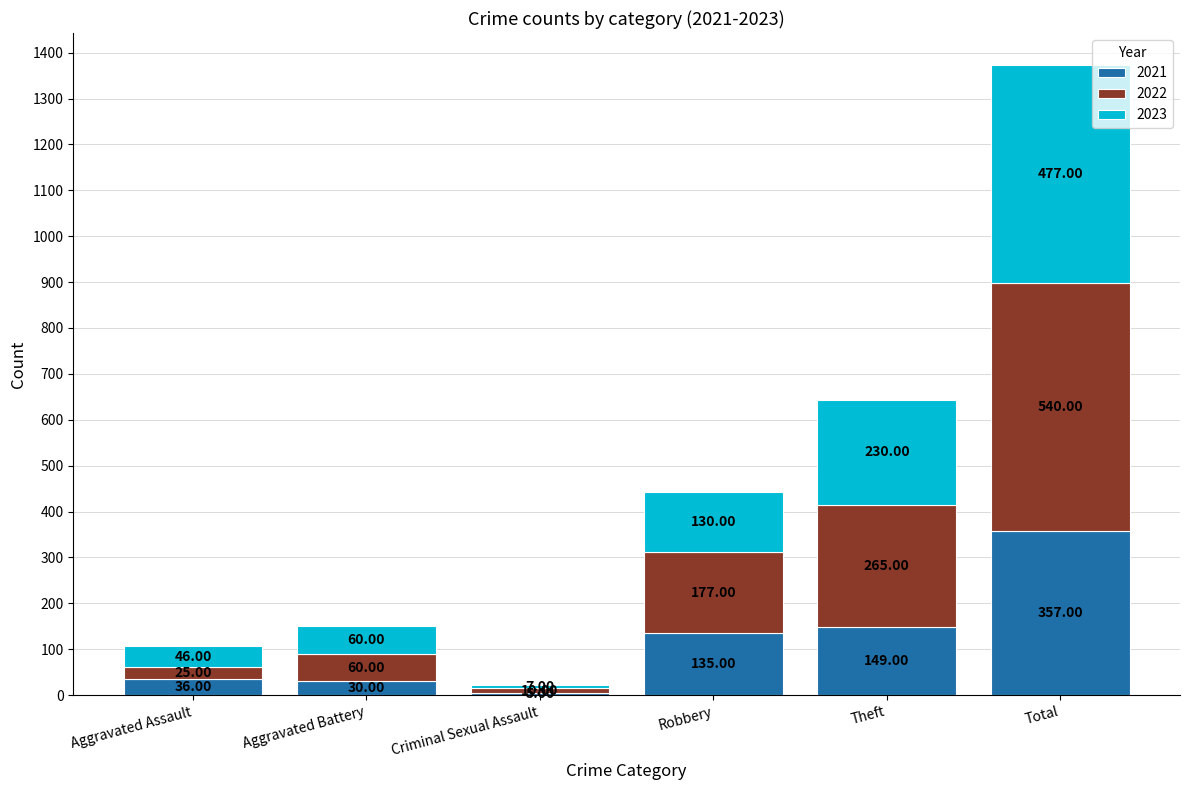

At which category is the sum across all series the highest?

Total